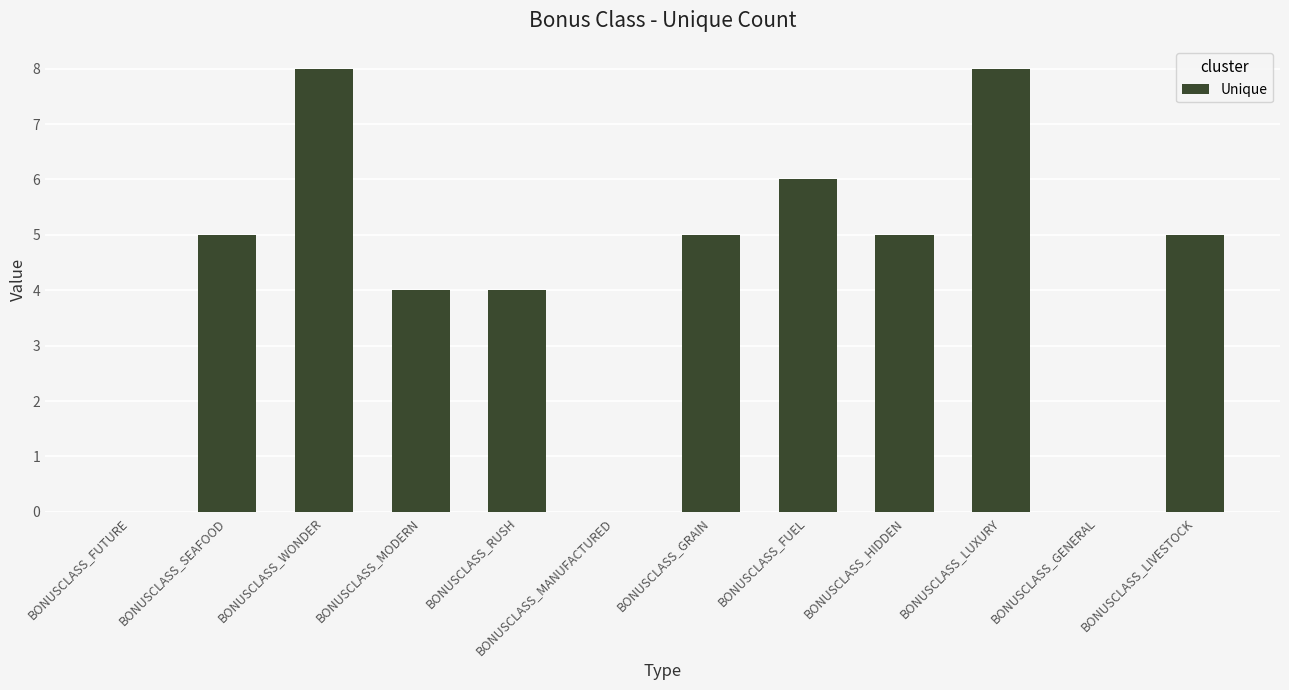

How many values are between 4 and 6?

7